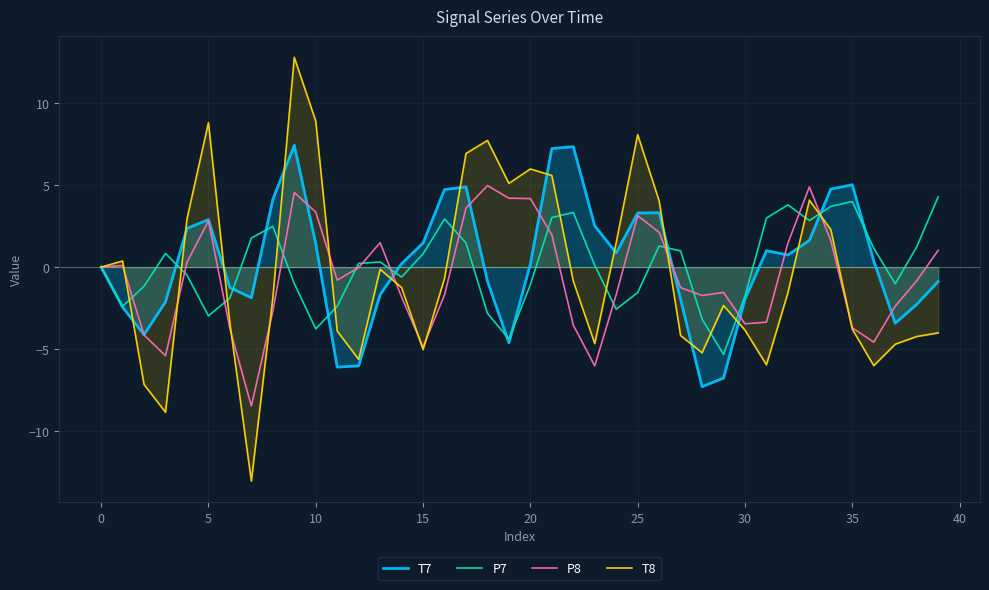

True or false: T8 and T7 intersect in this chart.

True